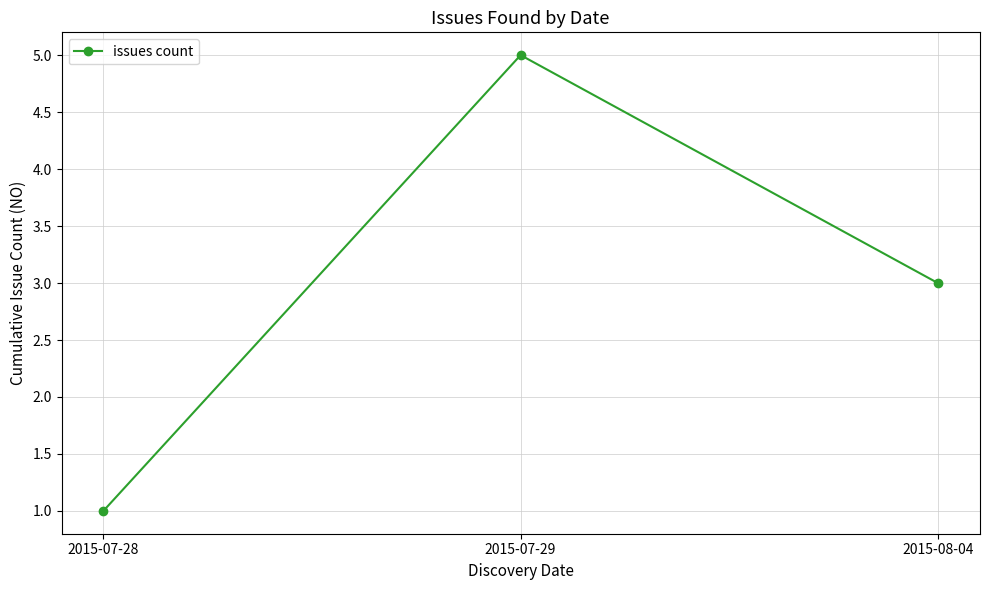

Does the chart display data point markers on the line(s)?

Yes